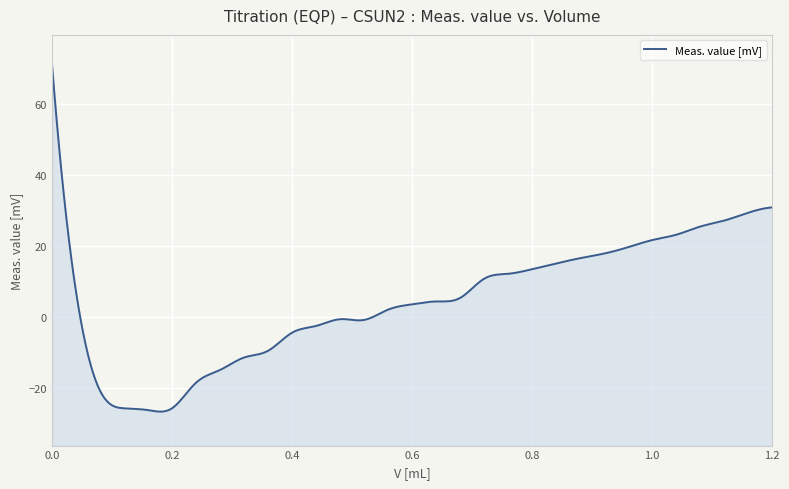

Between 1.16 and 0.08, which is larger?

1.16